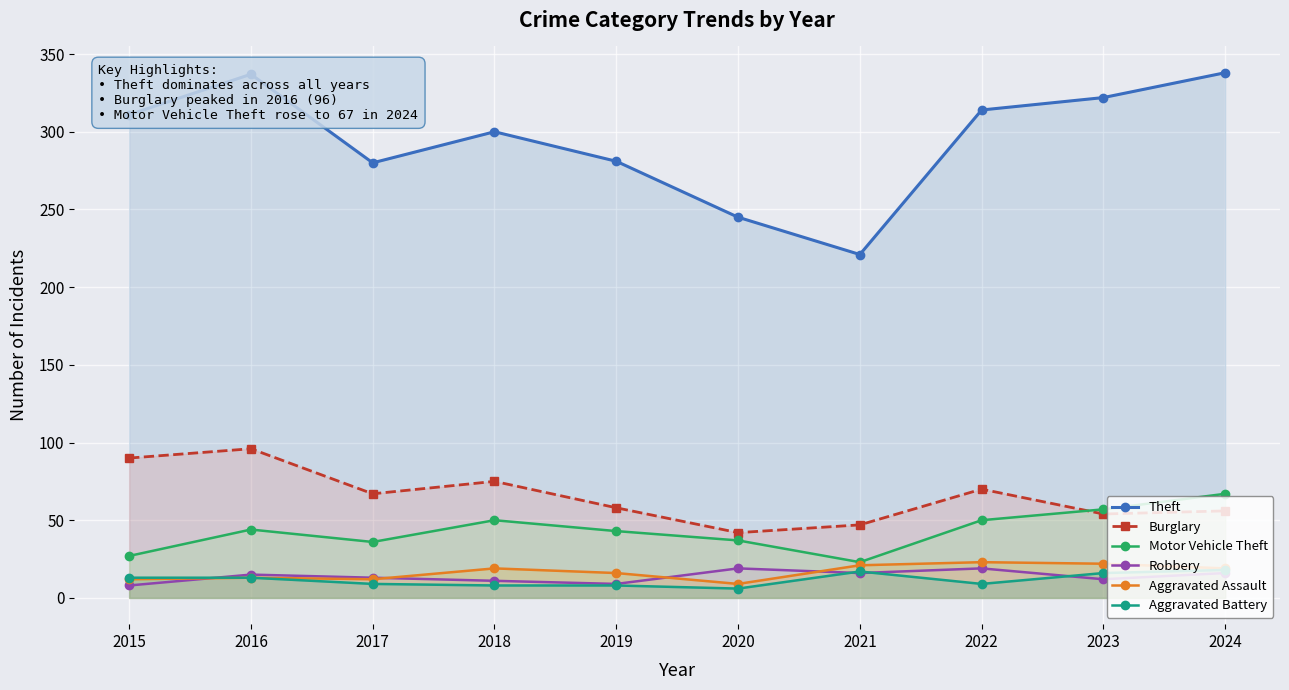

True or false: Aggravated Battery and Motor Vehicle Theft cross at least once.

False